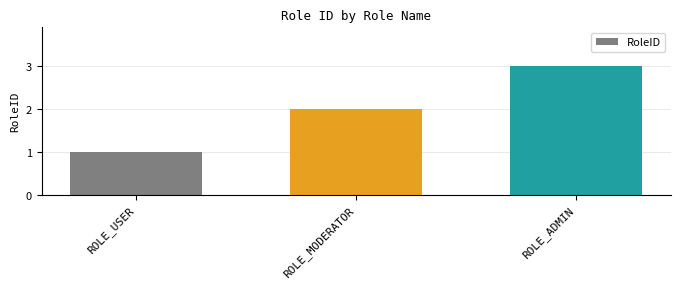

What is the difference between the values at ROLE_ADMIN and ROLE_MODERATOR?

1